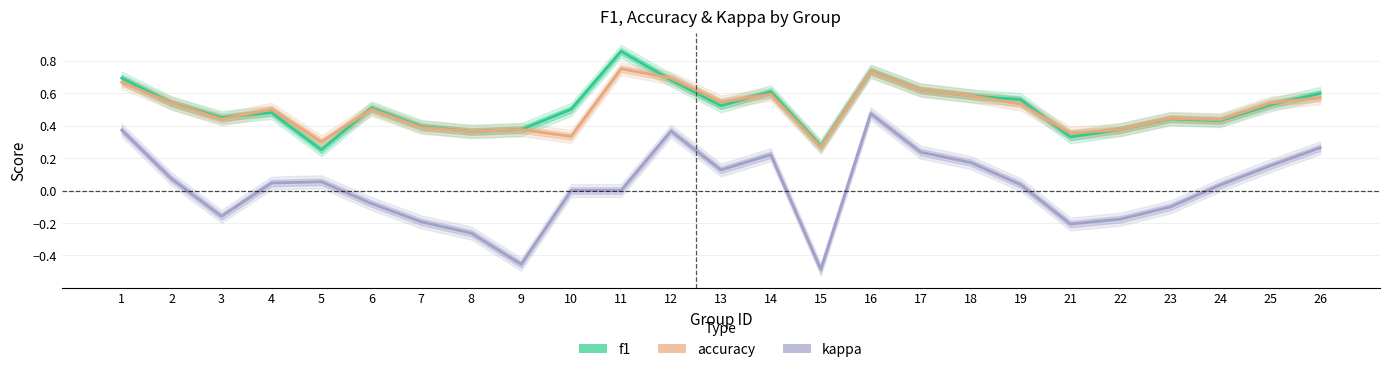

The accuracy series shows 0.9 at 12. True or false?

False